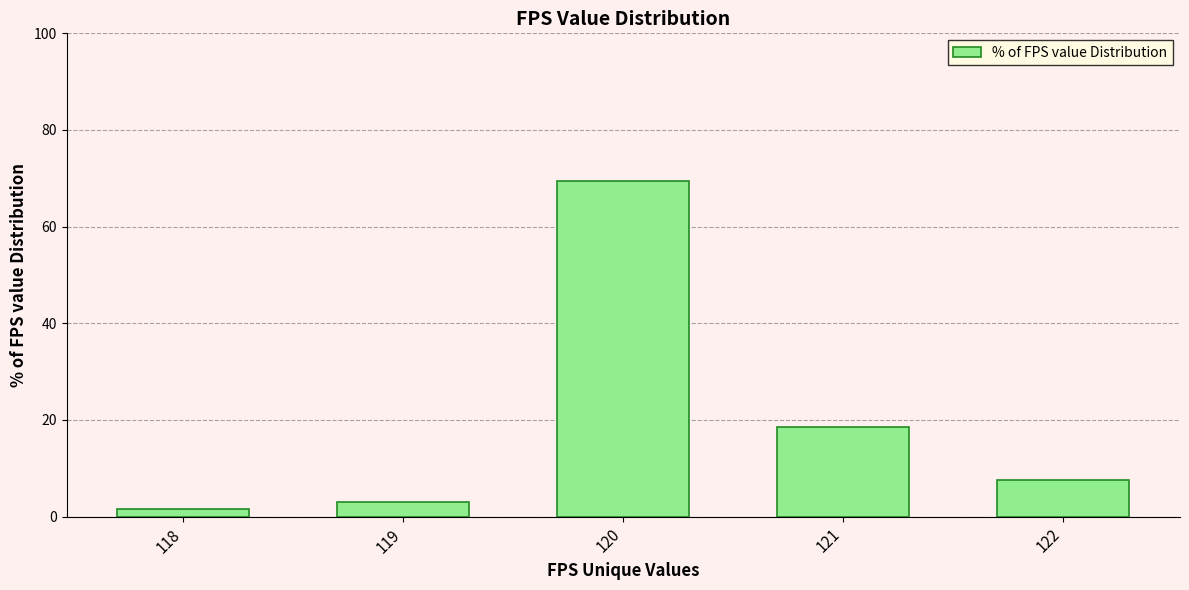

Rank the categories by value from lowest to highest.

118, 119, 122, 121, 120